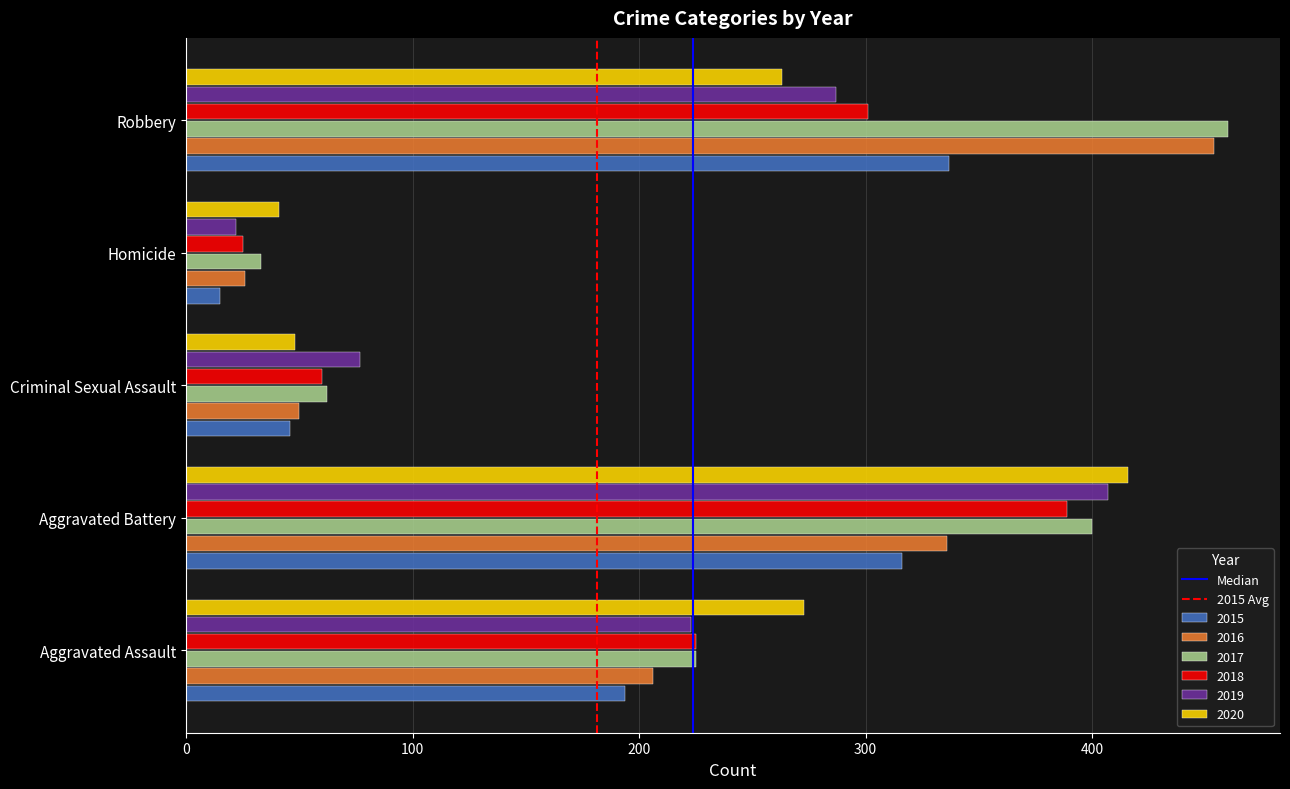

Count the number of categories in the chart.

5